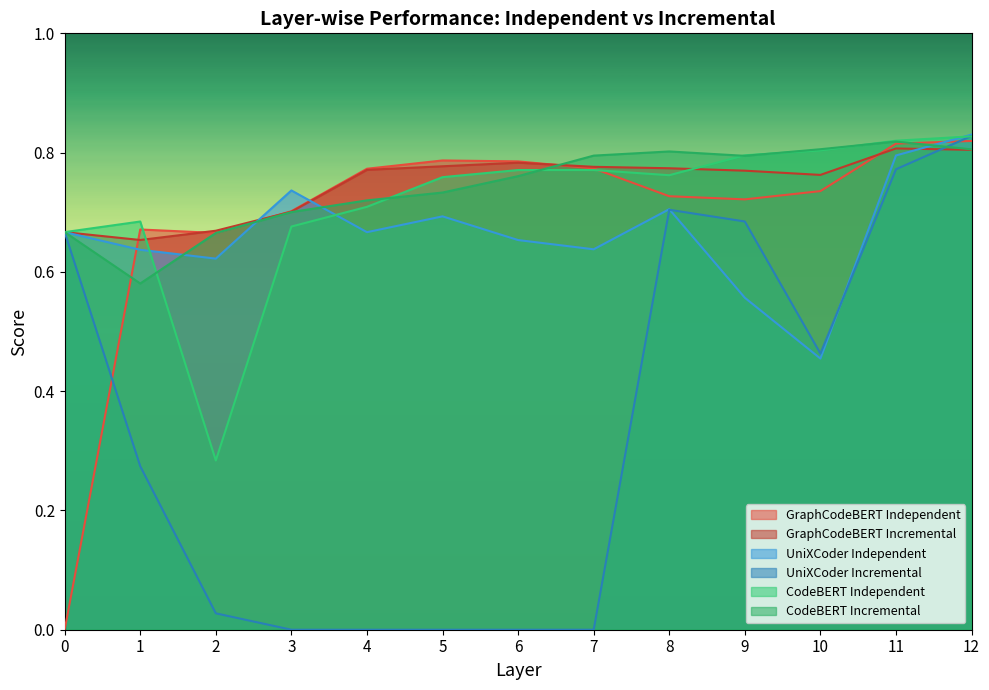

Does the chart have visible grid lines?

No